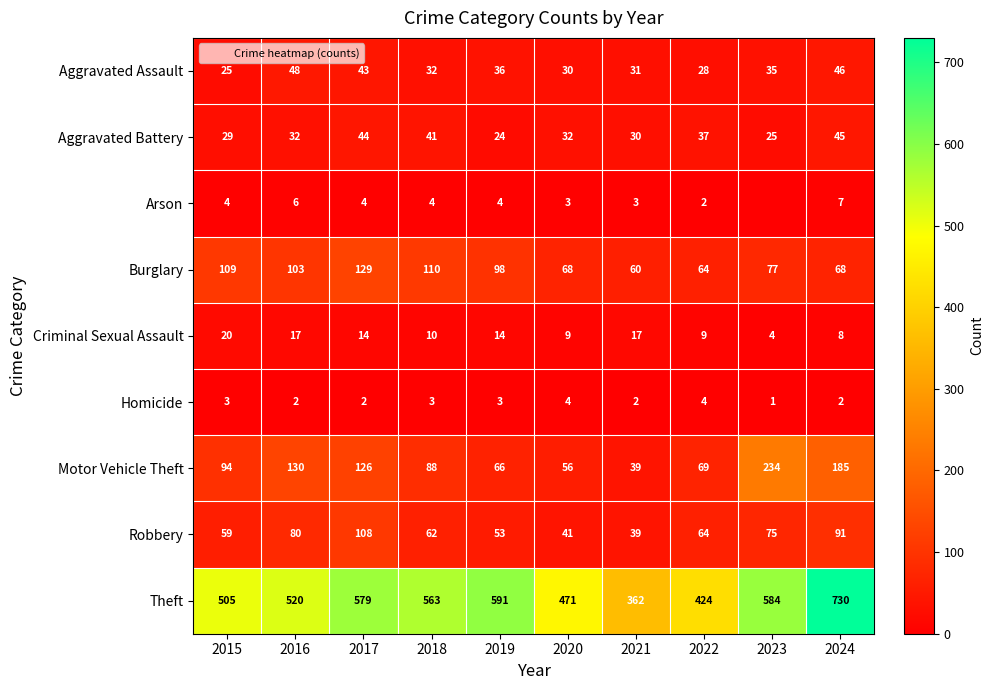

What is the spread (max minus min) of values at 2020?

468